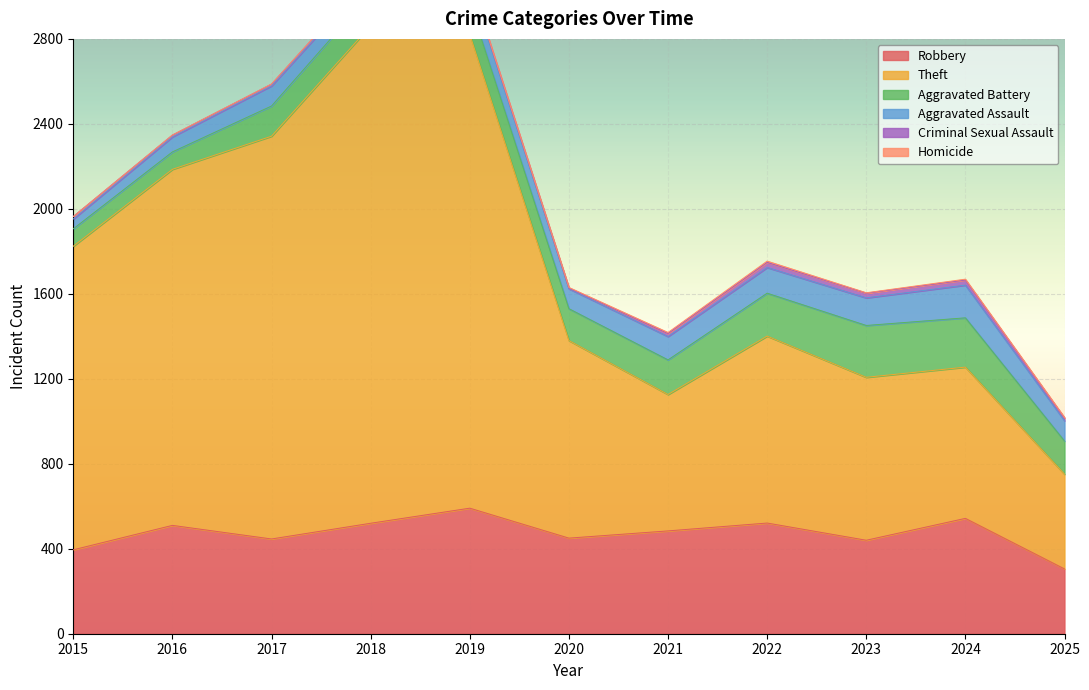

Reading right to left, extract all data points from this chart.

Robbery: 2025=305	2024=543	2023=440	2022=521	2021=484	2020=450	2019=591	2018=520	2017=446	2016=510	2015=395
Theft: 2025=446	2024=712	2023=767	2022=880	2021=642	2020=930	2019=2230	2018=2342	2017=1896	2016=1676	2015=1429
Aggravated Battery: 2025=156	2024=232	2023=244	2022=202	2021=163	2020=150	2019=148	2018=152	2017=142	2016=82	2015=82
Aggravated Assault: 2025=96	2024=154	2023=130	2022=121	2021=110	2020=94	2019=98	2018=77	2017=95	2016=71	2015=46
Criminal Sexual Assault: 2025=12	2024=24	2023=22	2022=24	2021=14	2020=3	2019=8	2018=11	2017=8	2016=8	2015=12
Homicide: 2025=3	2024=4	2023=2	2022=6	2021=5	2020=3	2019=2	2018=1	2017=1	2016=1	2015=0